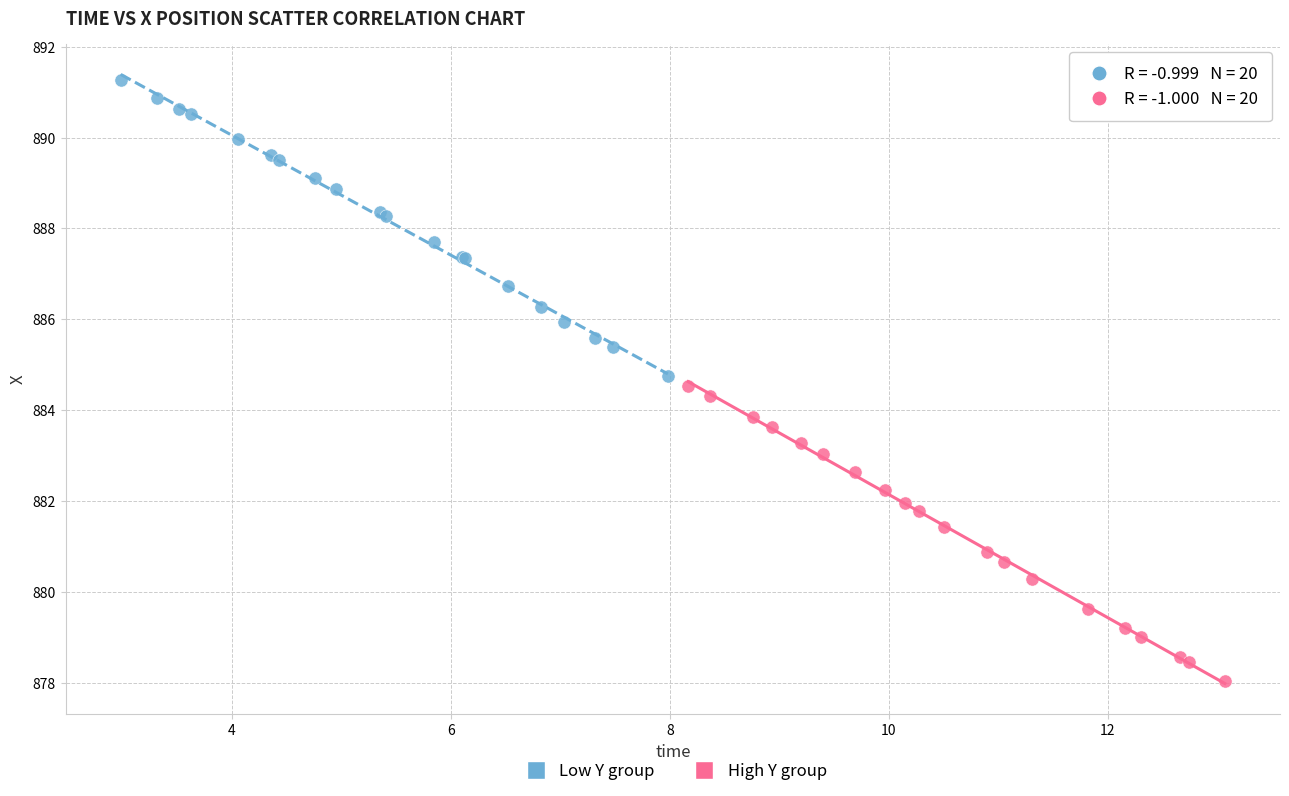

Which series has the largest Y range (max minus min)?

Low Y group